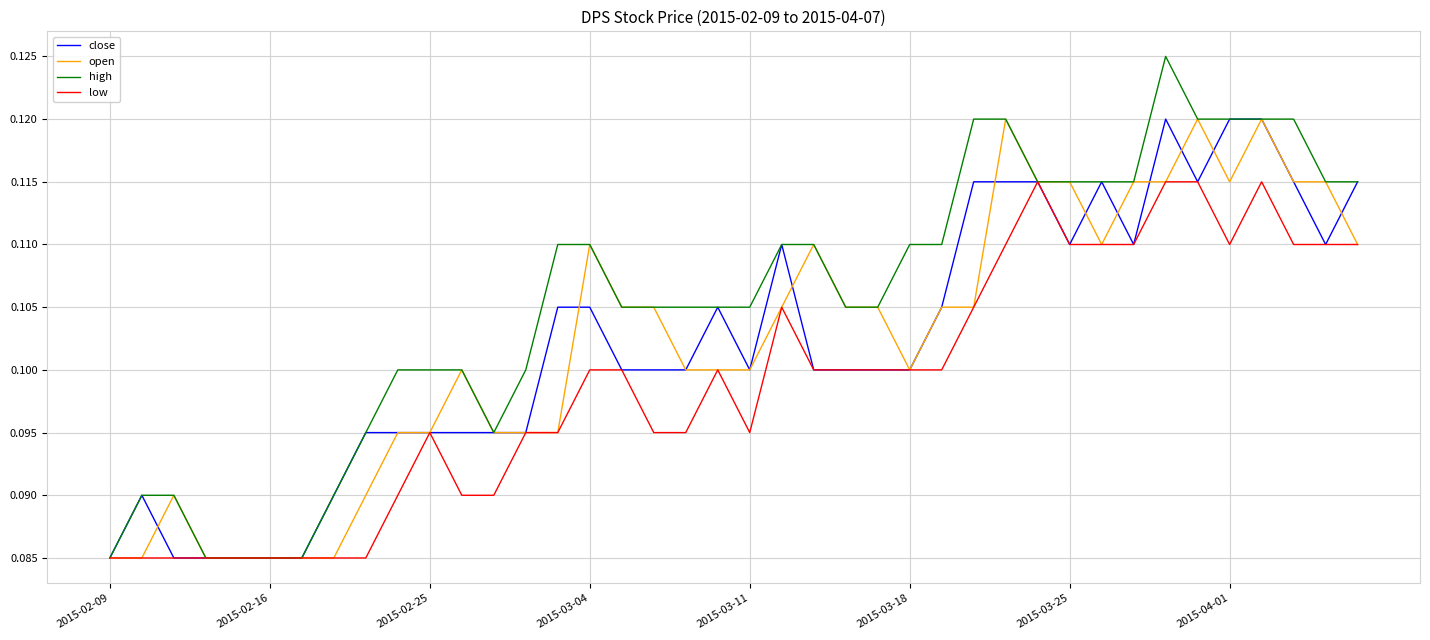

Which series has the largest total across all categories?

high